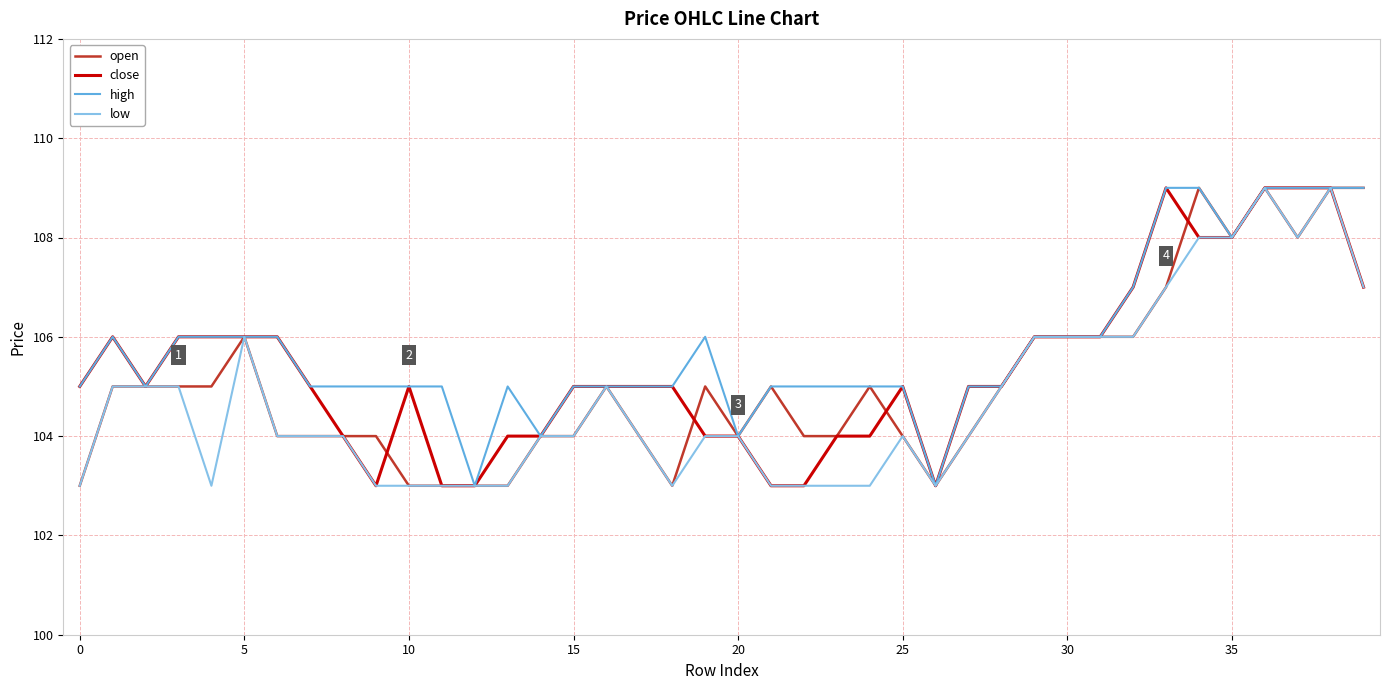

What is the minimum value shown in the chart?

103